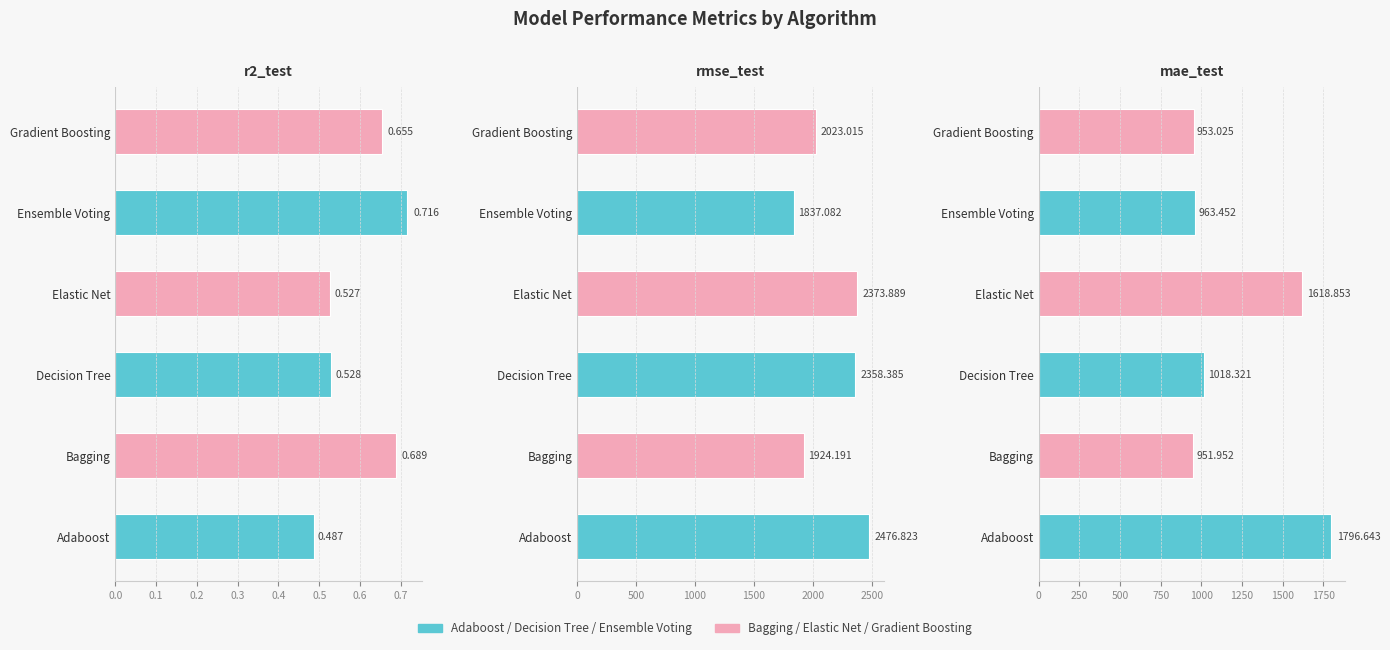

What is the value of the Elastic Net bar at the 2nd from the left?

2373.9